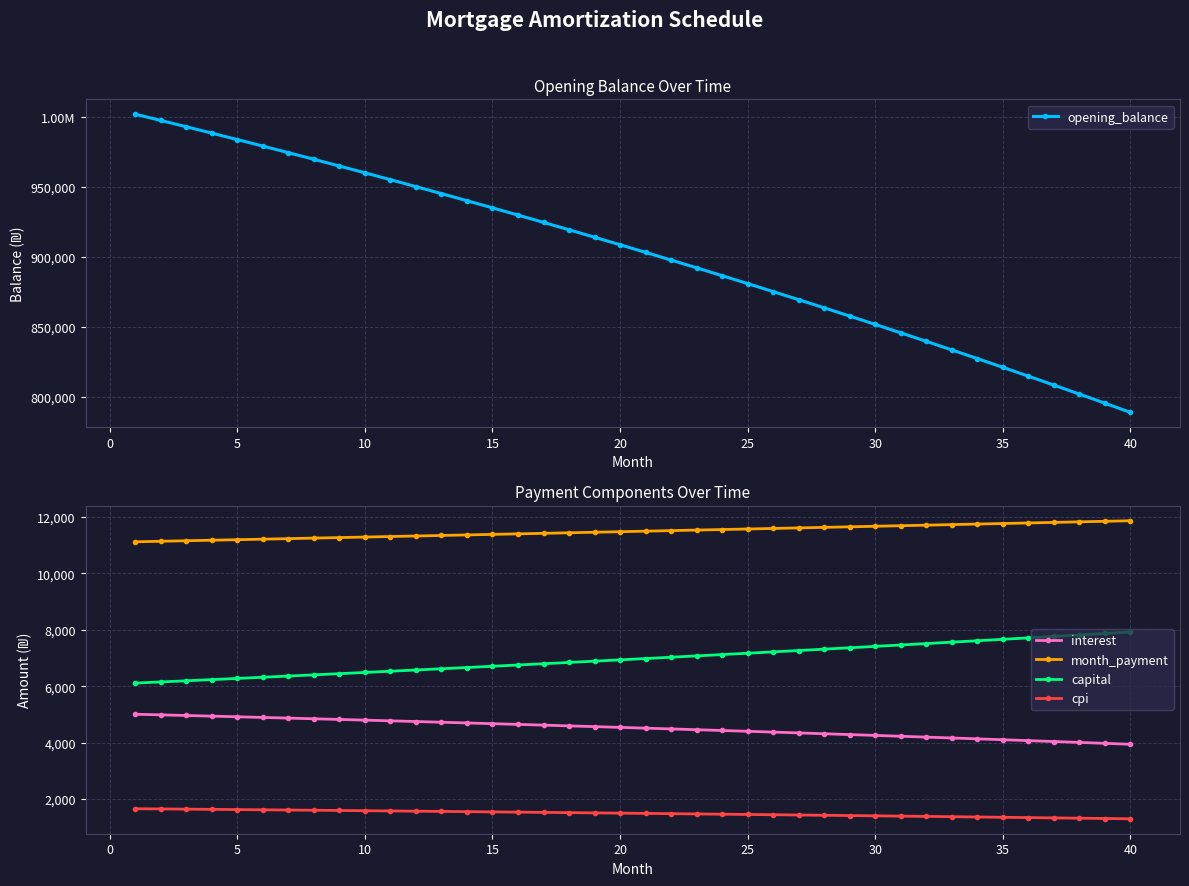

How many lines are shown in the chart?

5